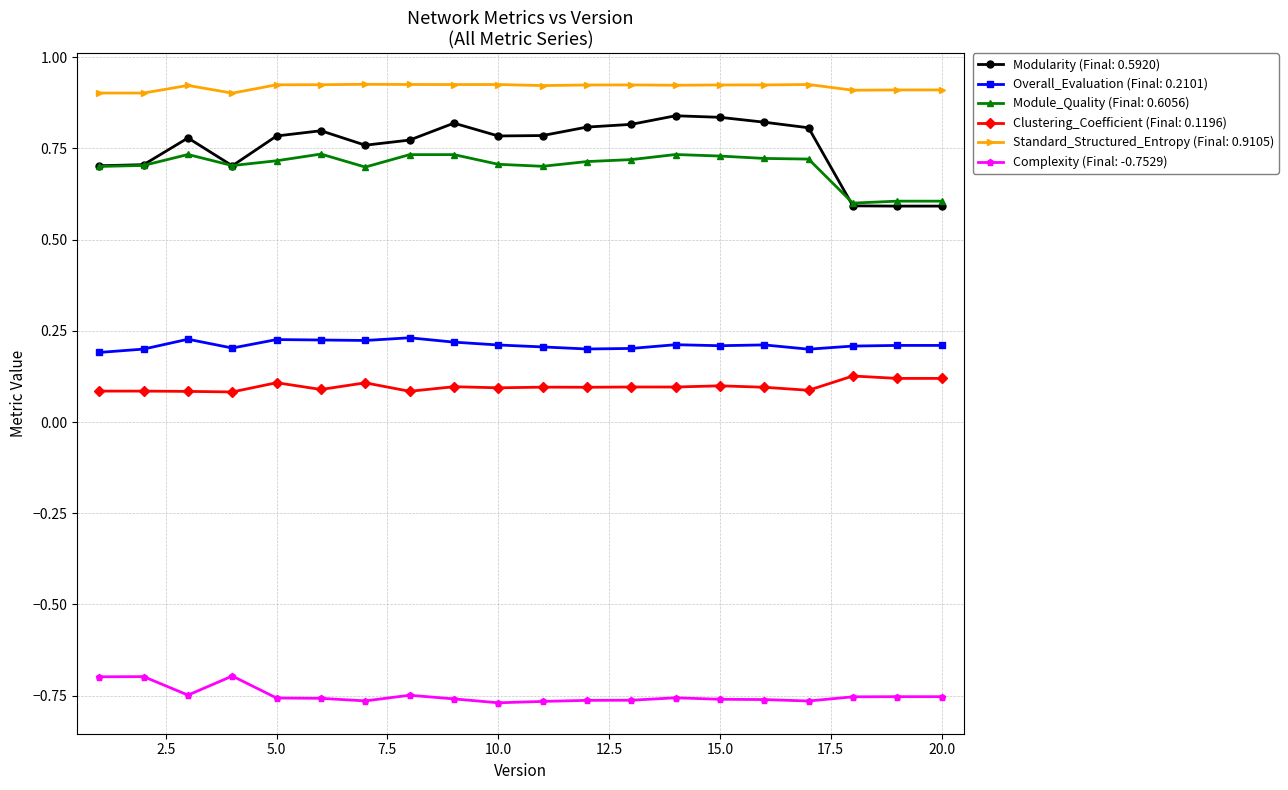

Which series has the largest total across all categories?

Standard_Structured_Entropy (Final: 0.9105)